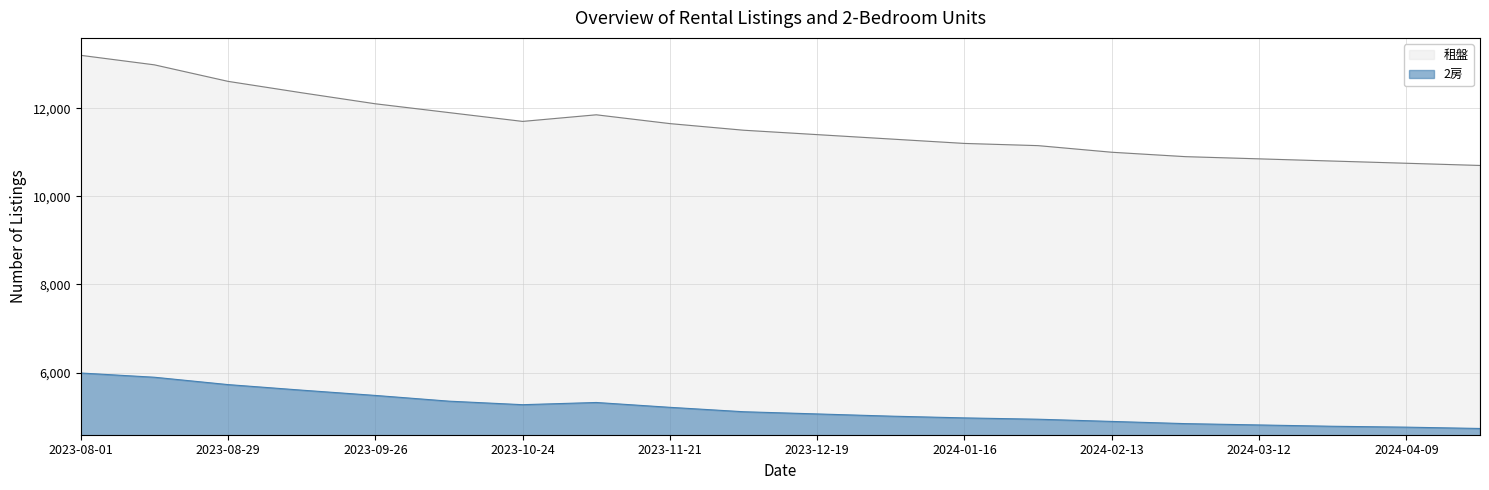

Which series has the largest total across all categories?

租盤